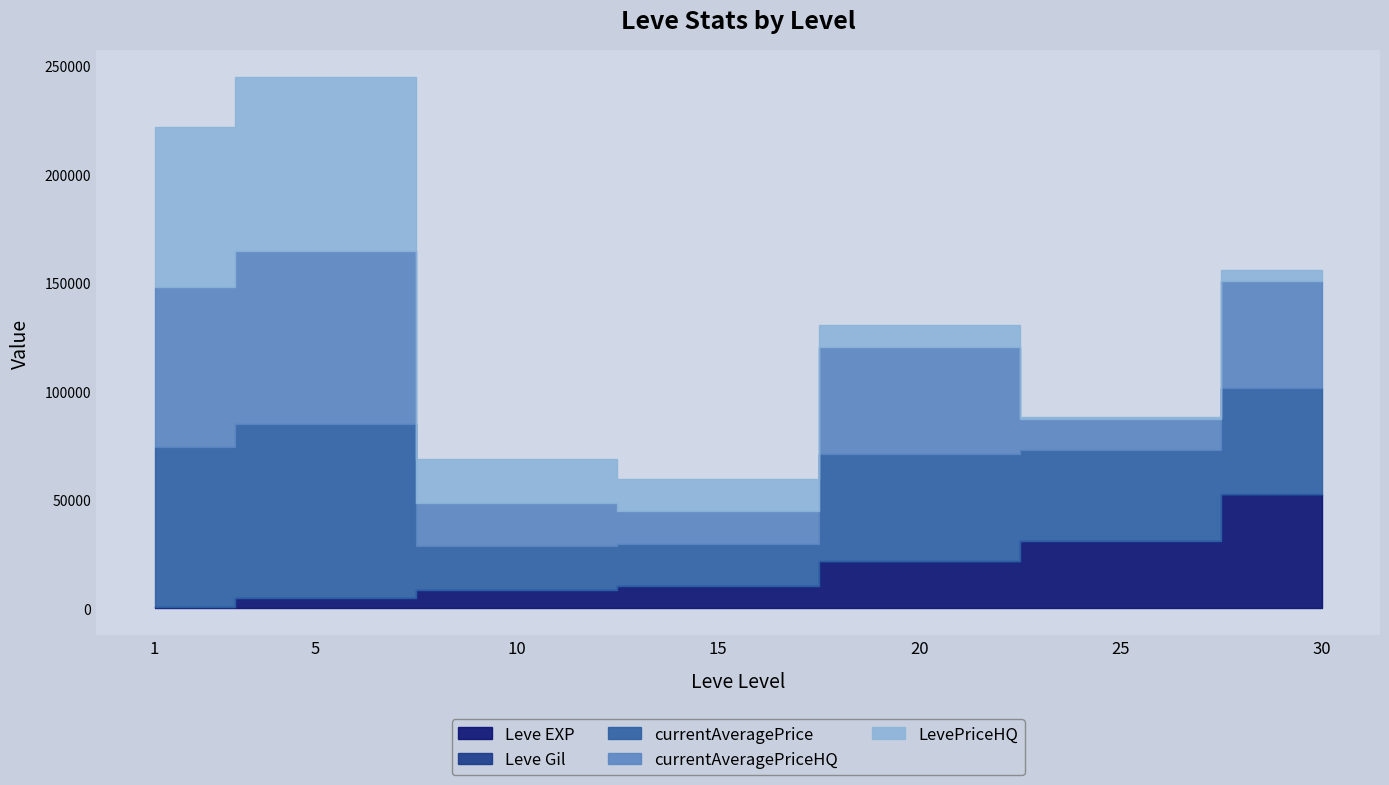

Is it true that Leve EXP equals 5088 at 10?

False